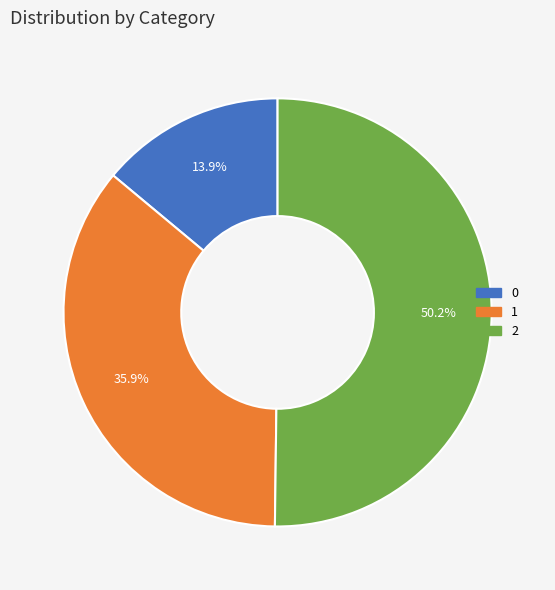

True or false: 2 accounts for 50% of the total.

True